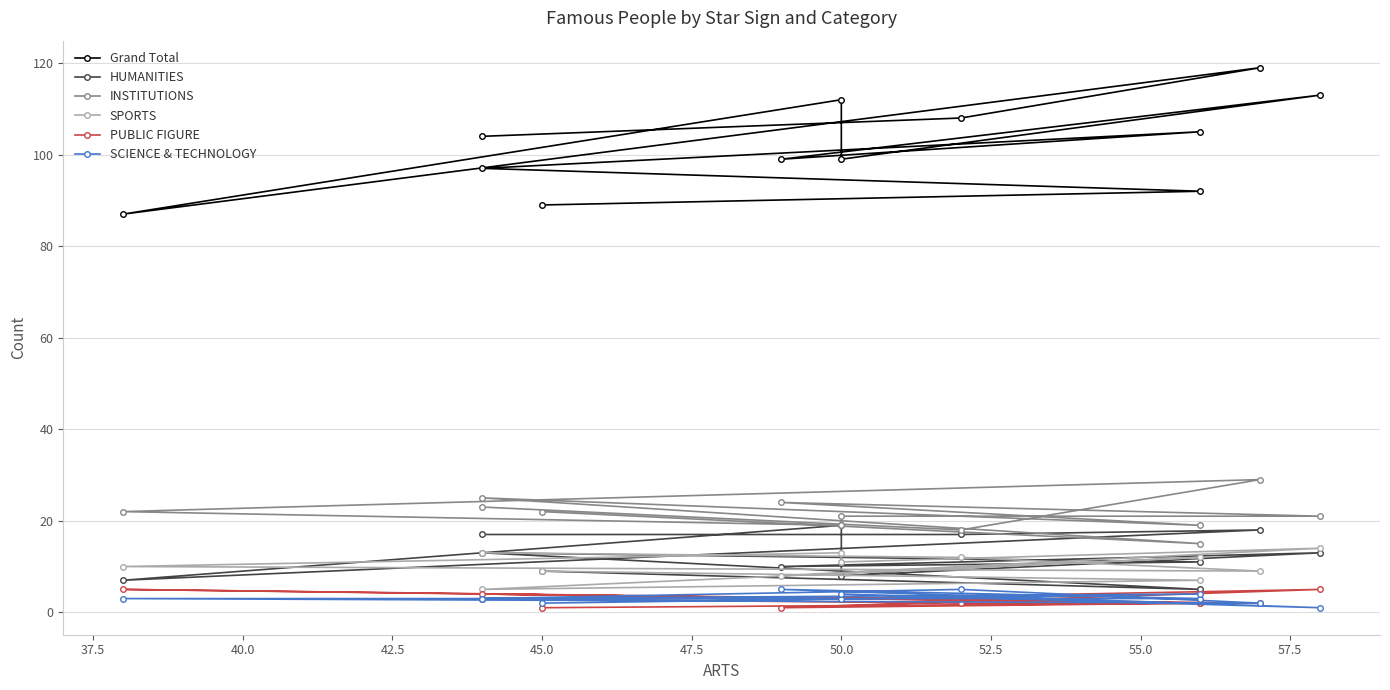

Is it true that INSTITUTIONS equals 33 at 57.5?

False